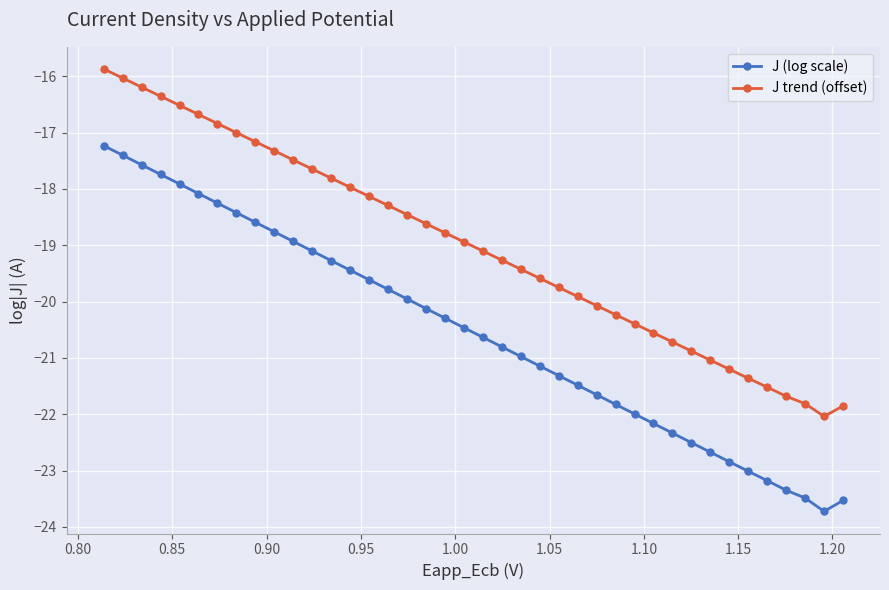

True or false: J trend (offset) and J (log scale) cross at least once.

False